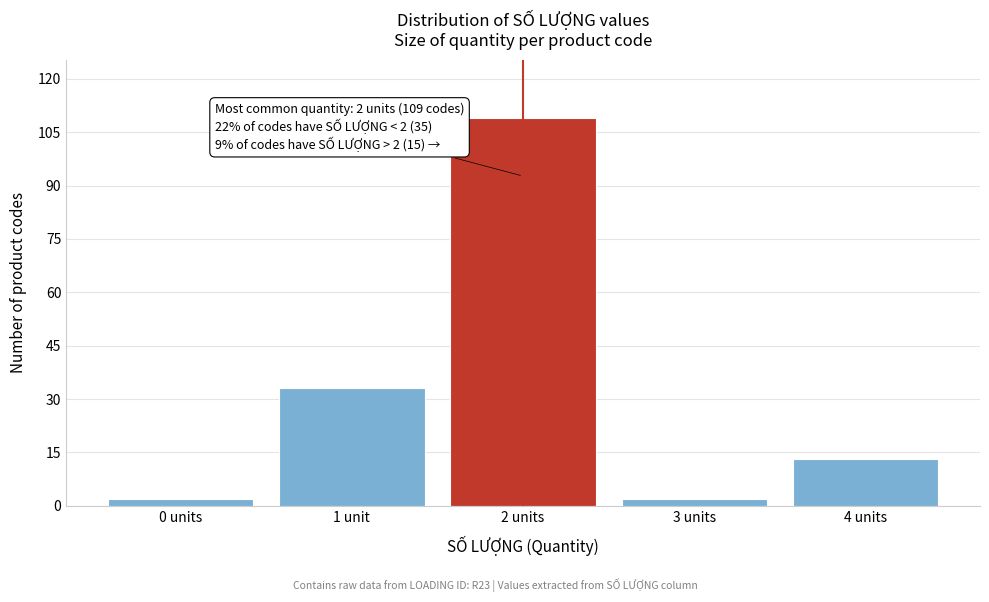

Reading left to right, what are all the values shown in this chart?

2	33	109	2	13